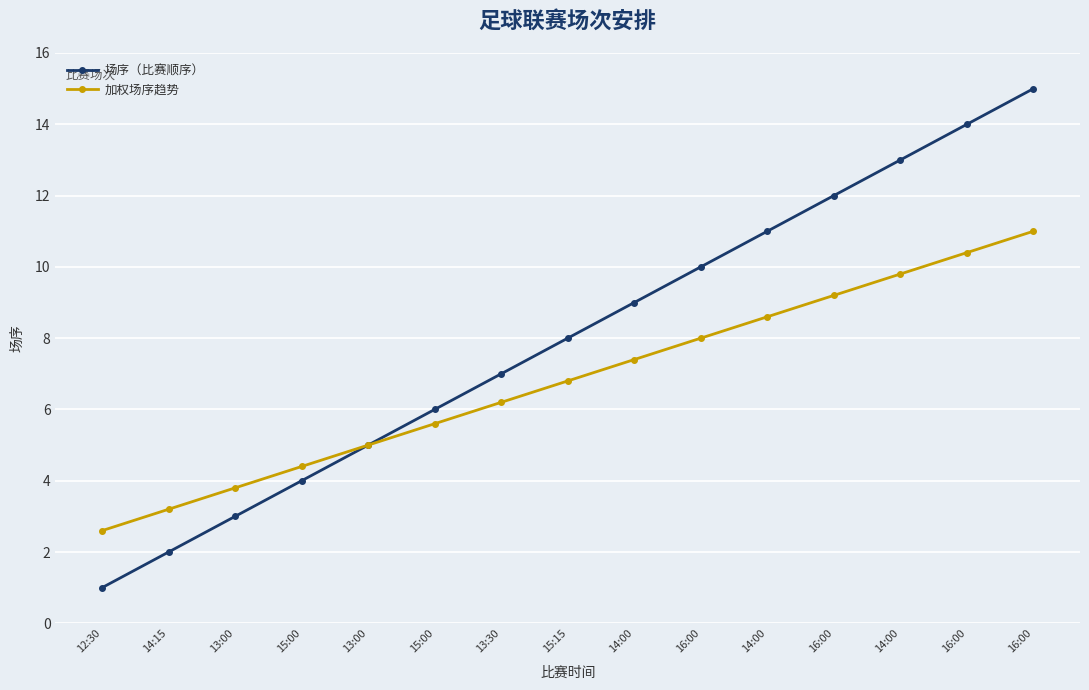

Rank the categories by 场序（比赛顺序） value from lowest to highest.

12:30, 14:15, 13:00, 15:00, 13:00, 15:00, 13:30, 15:15, 14:00, 16:00, 14:00, 16:00, 14:00, 16:00, 16:00